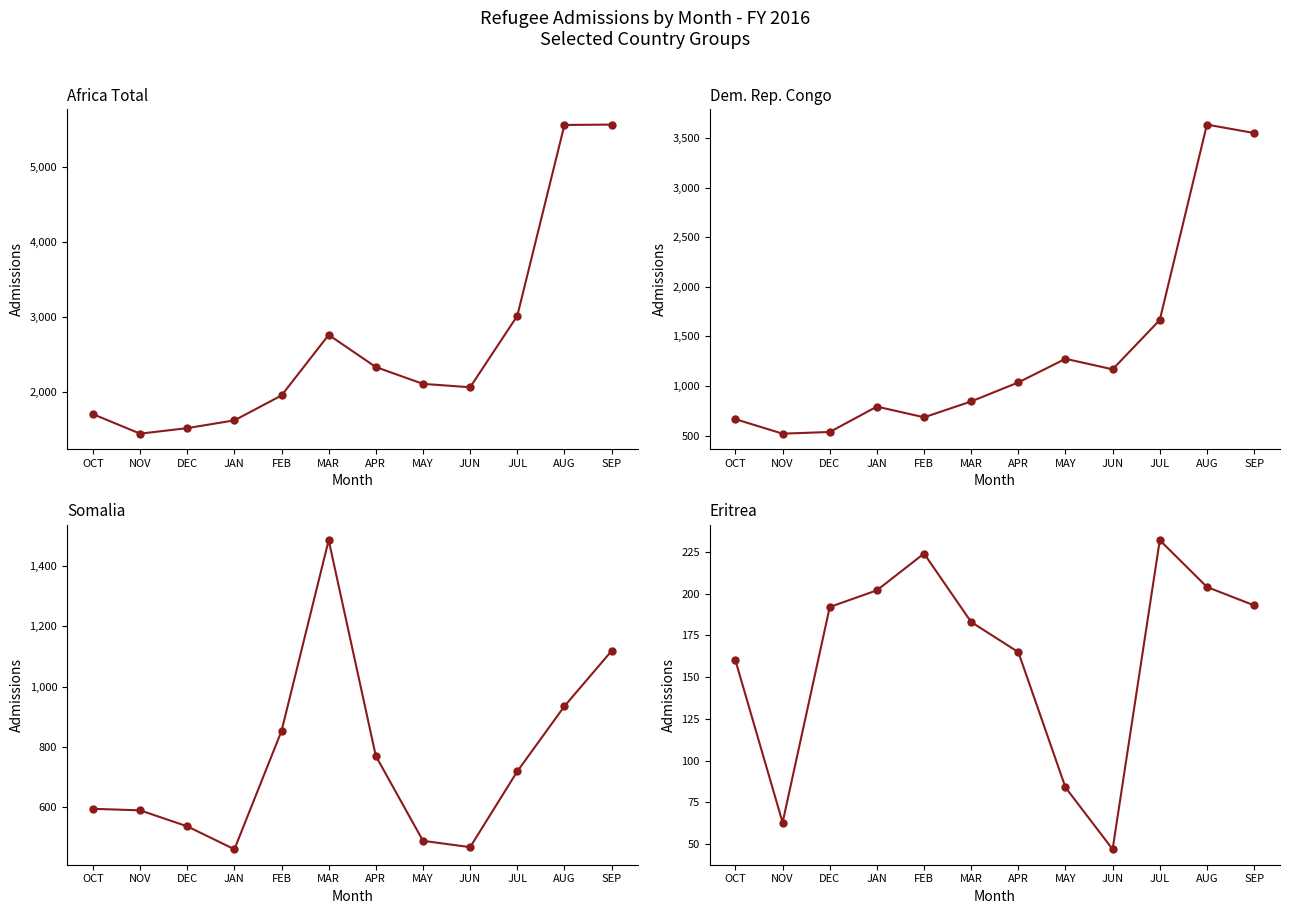

Is the value of Dem. Rep. Congo at JUN greater than the value of Africa at JAN?

No